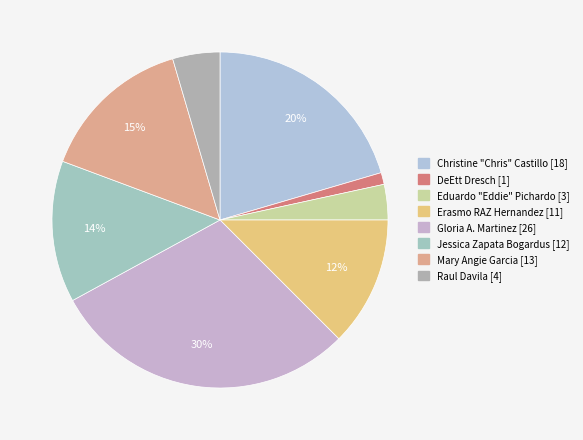

Rank the categories by value from highest to lowest.

Gloria A. Martinez, Christine "Chris" Castillo, Mary Angie Garcia, Jessica Zapata Bogardus, Erasmo RAZ Hernandez, Raul Davila, Eduardo "Eddie" Pichardo, DeEtt Dresch